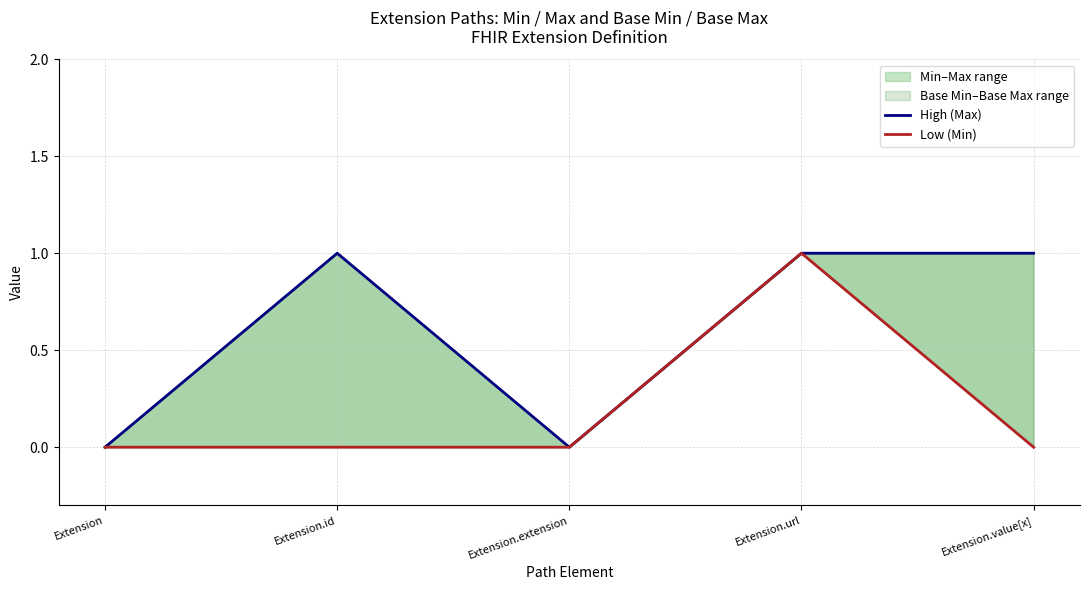

True or false: High (Max) and Low (Min) intersect in this chart.

False